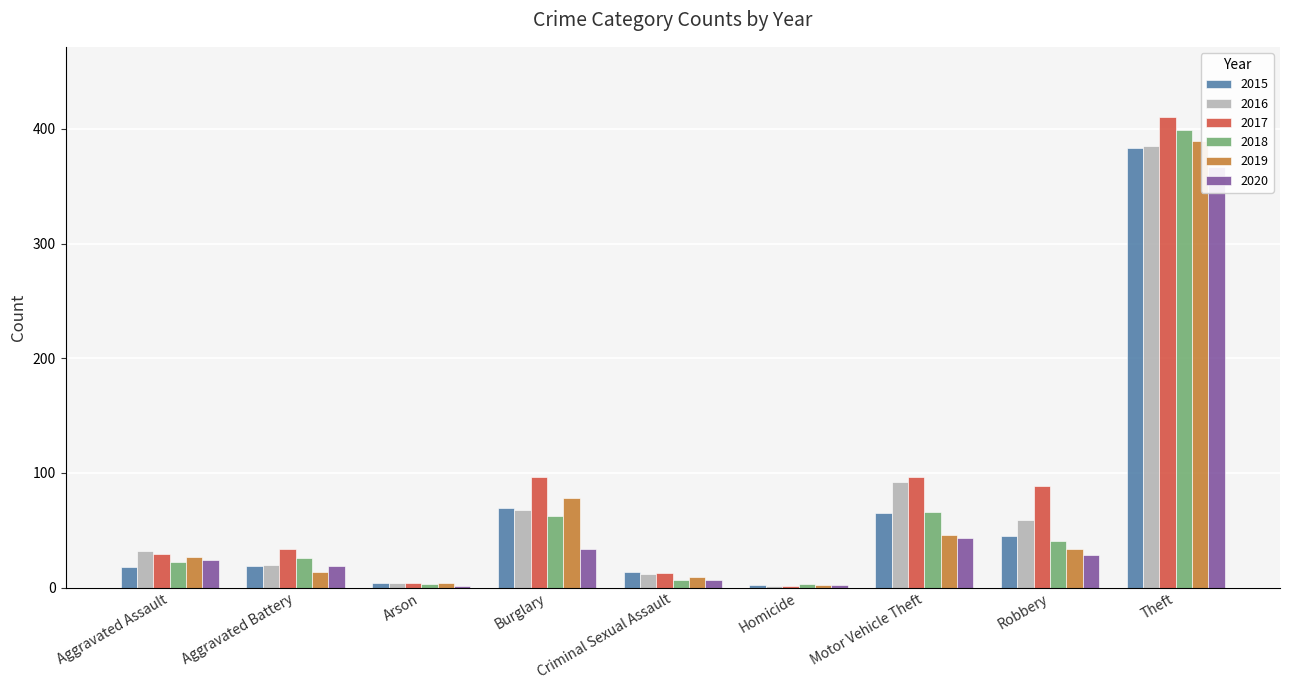

What is the value of the 2018 bar at the 1st from the left?

22